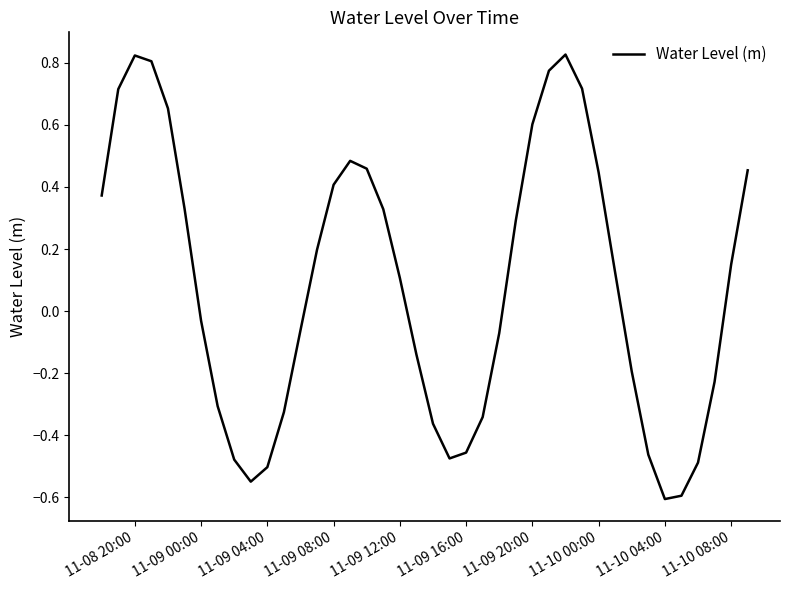

What is the minimum value shown in the chart?

-0.6